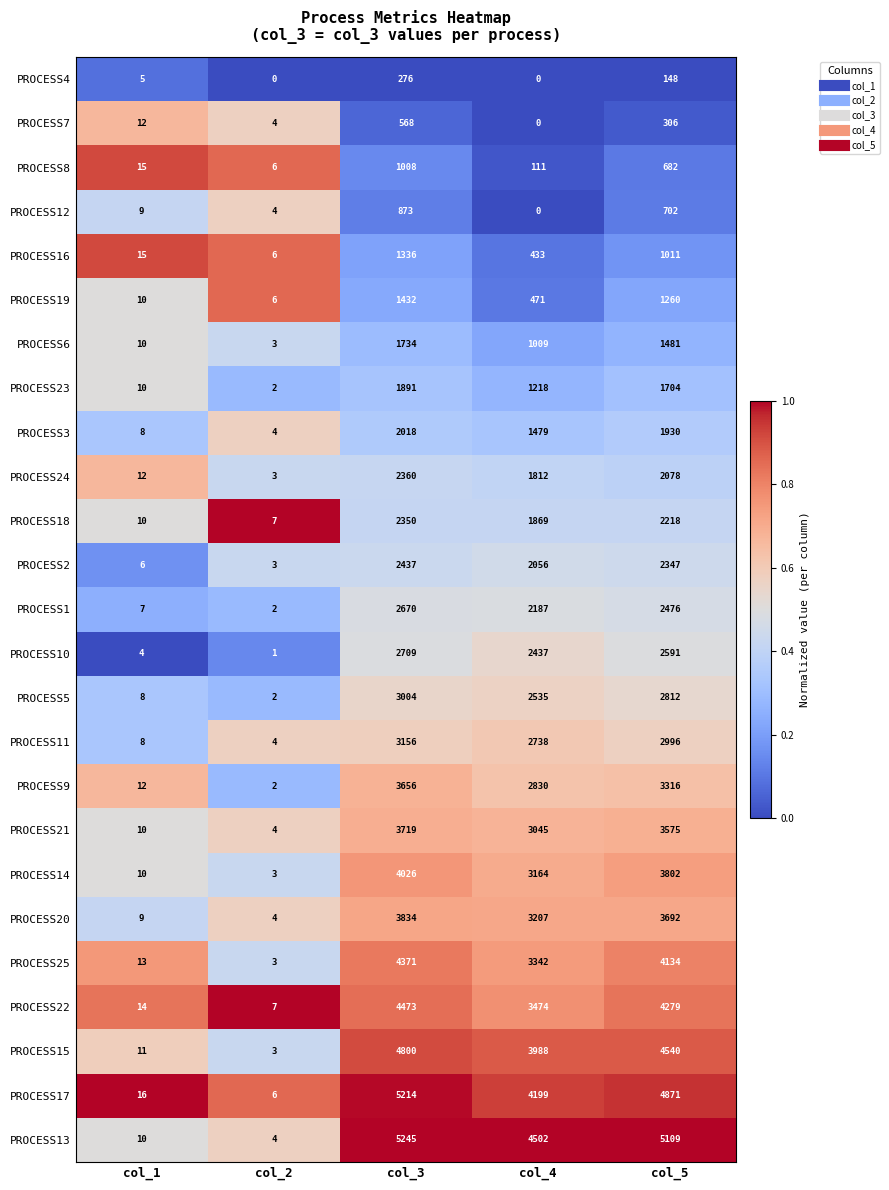

What is the difference between the maximum and minimum values in the PROCESS24 series?

2357